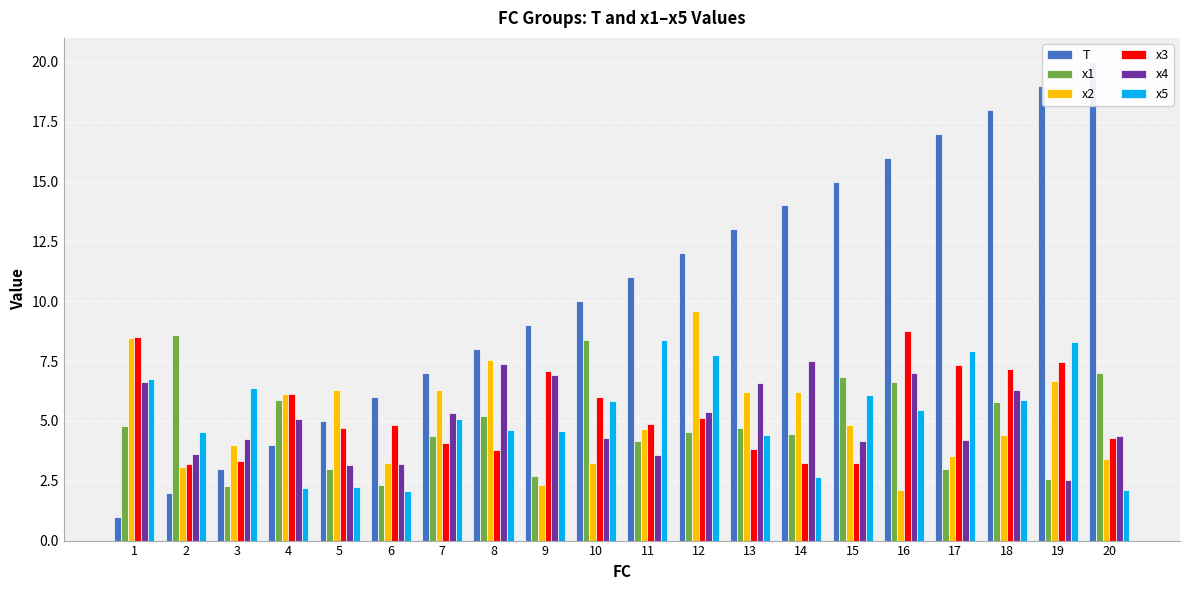

At which label does x2 first exceed 4?

1